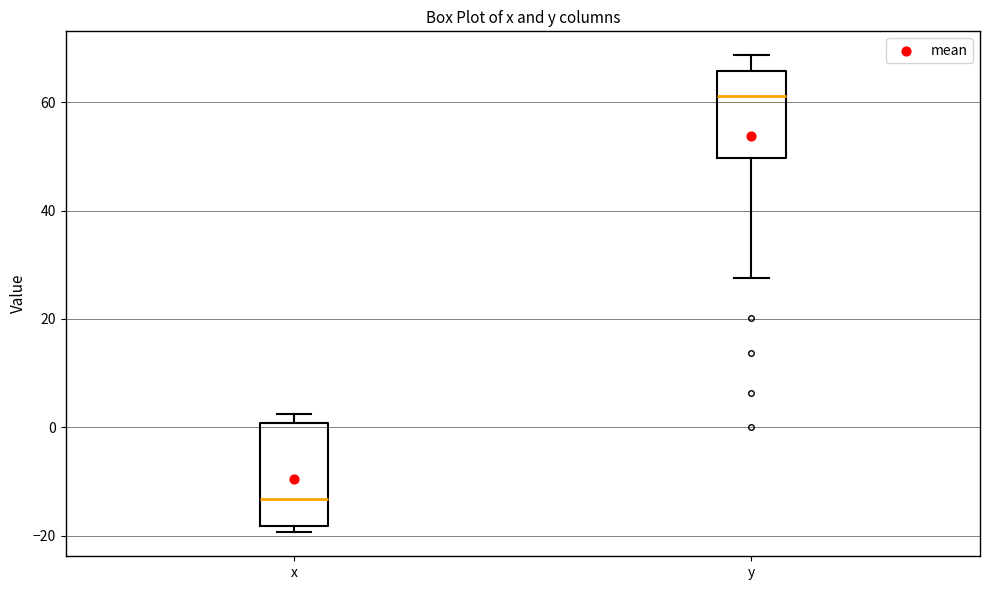

Where is the lower edge of the box for y on the y-axis? The values are not printed on the chart, so give them approximately, as read against the axis.

50